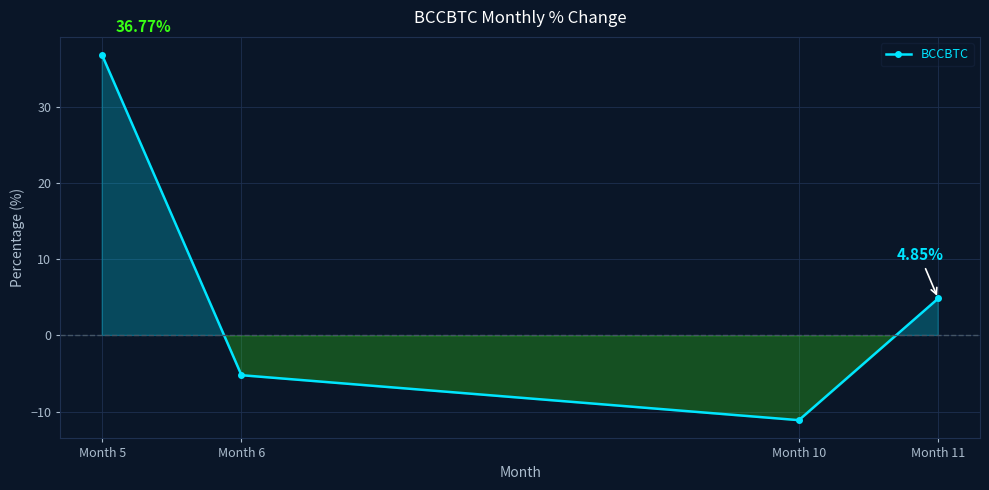

How many lines are shown in the chart?

1